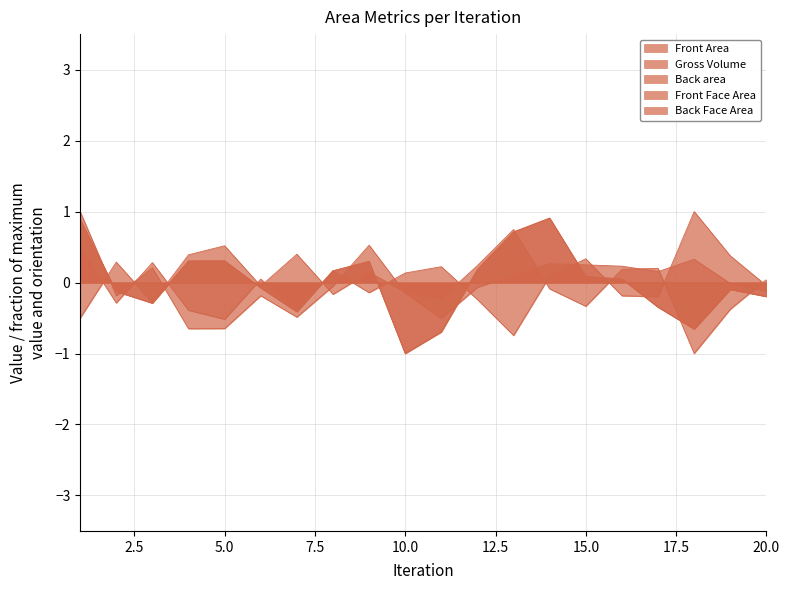

Which series ends up on top after the final intersection of Front Face Area and Back Face Area?

Front Face Area